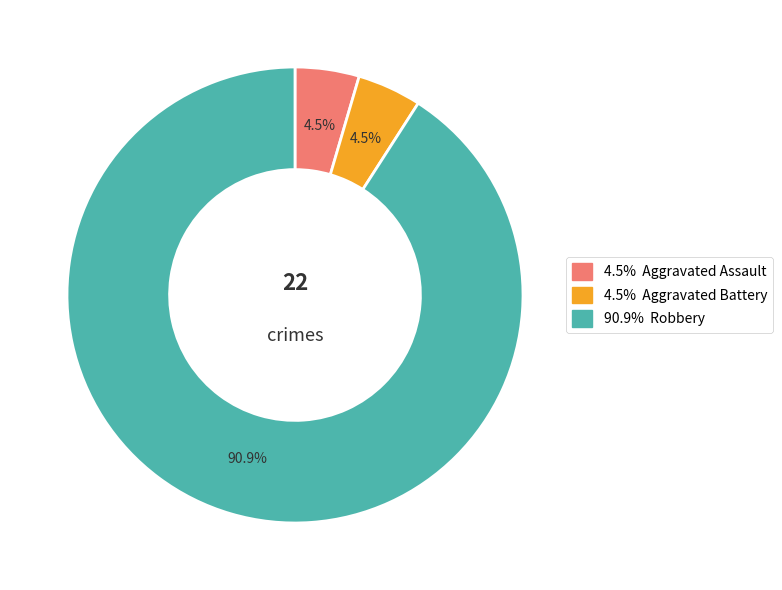

Does any single category account for the majority?

Yes